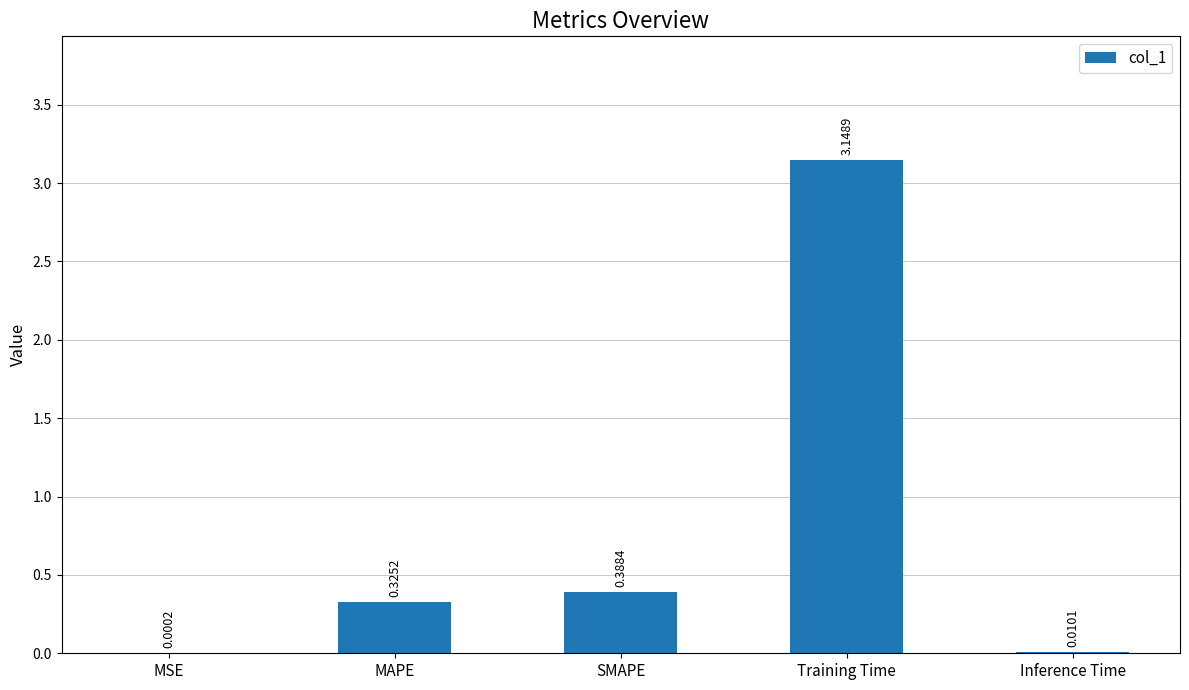

Between SMAPE and Inference Time, which is larger?

SMAPE